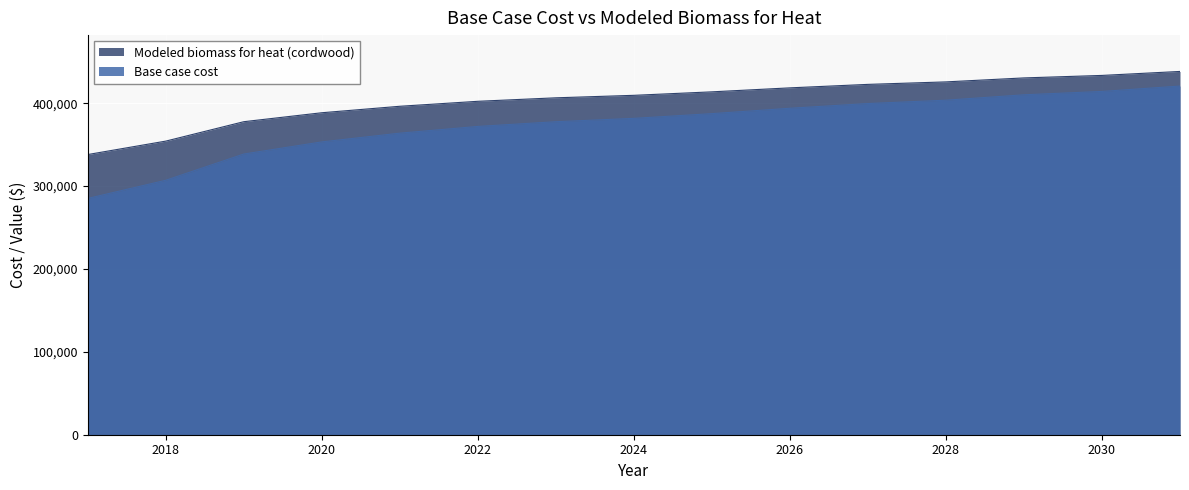

True or false: Modeled biomass for heat (cordwood) has more than 0 interior local peaks.

False